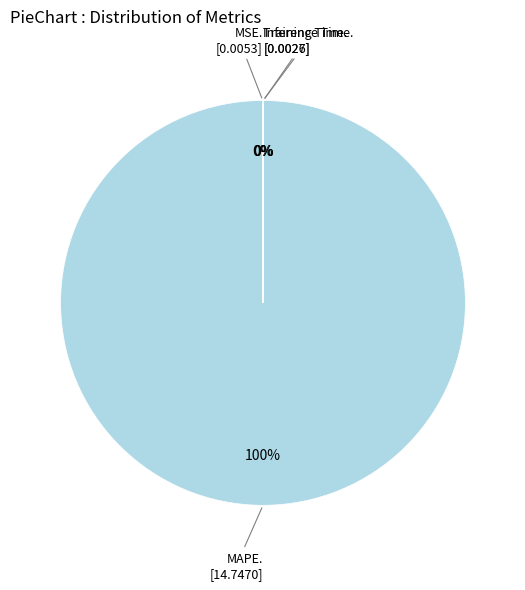

How many slices are in this pie chart?

4